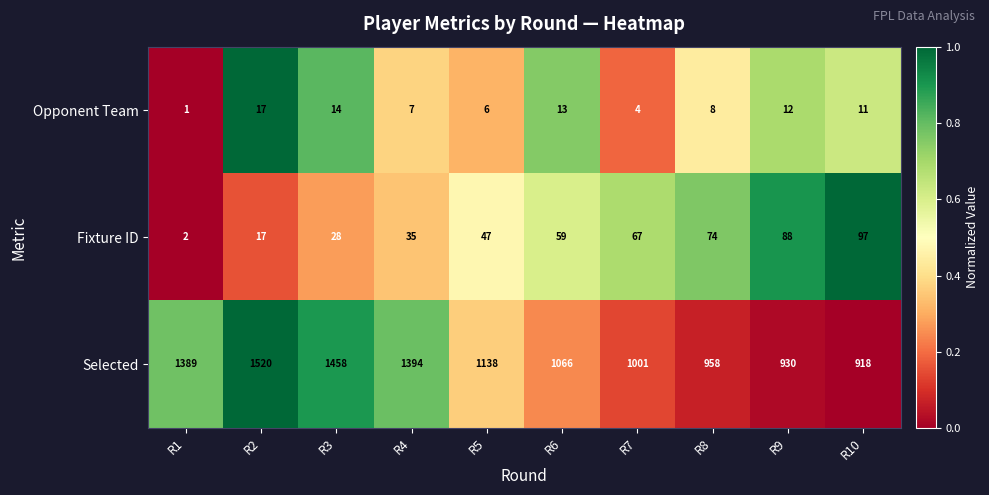

Is it true that Fixture ID equals 4 at R1?

False